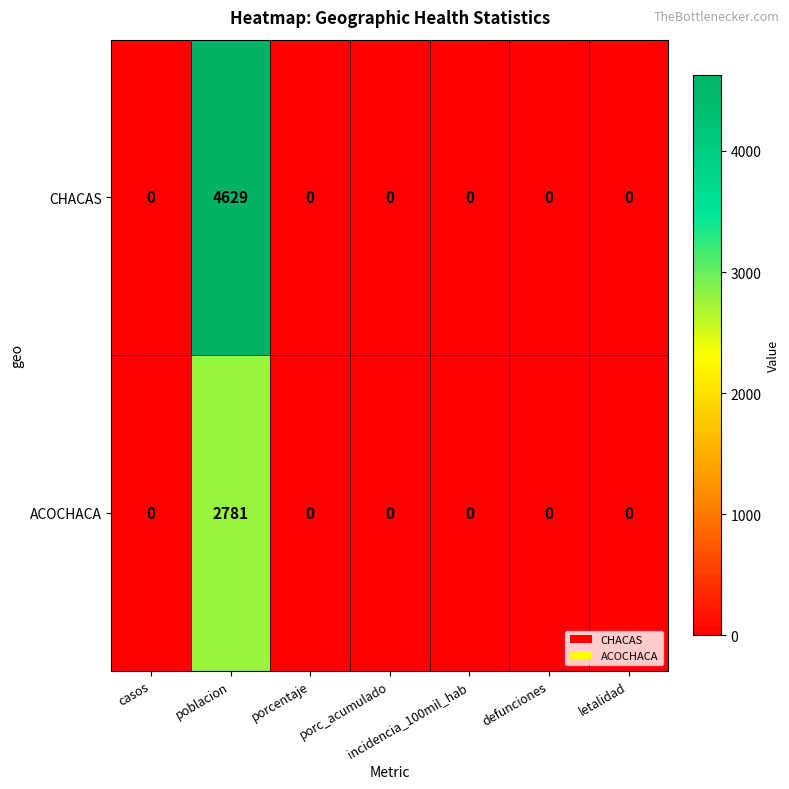

Which series has the largest total across all categories?

CHACAS